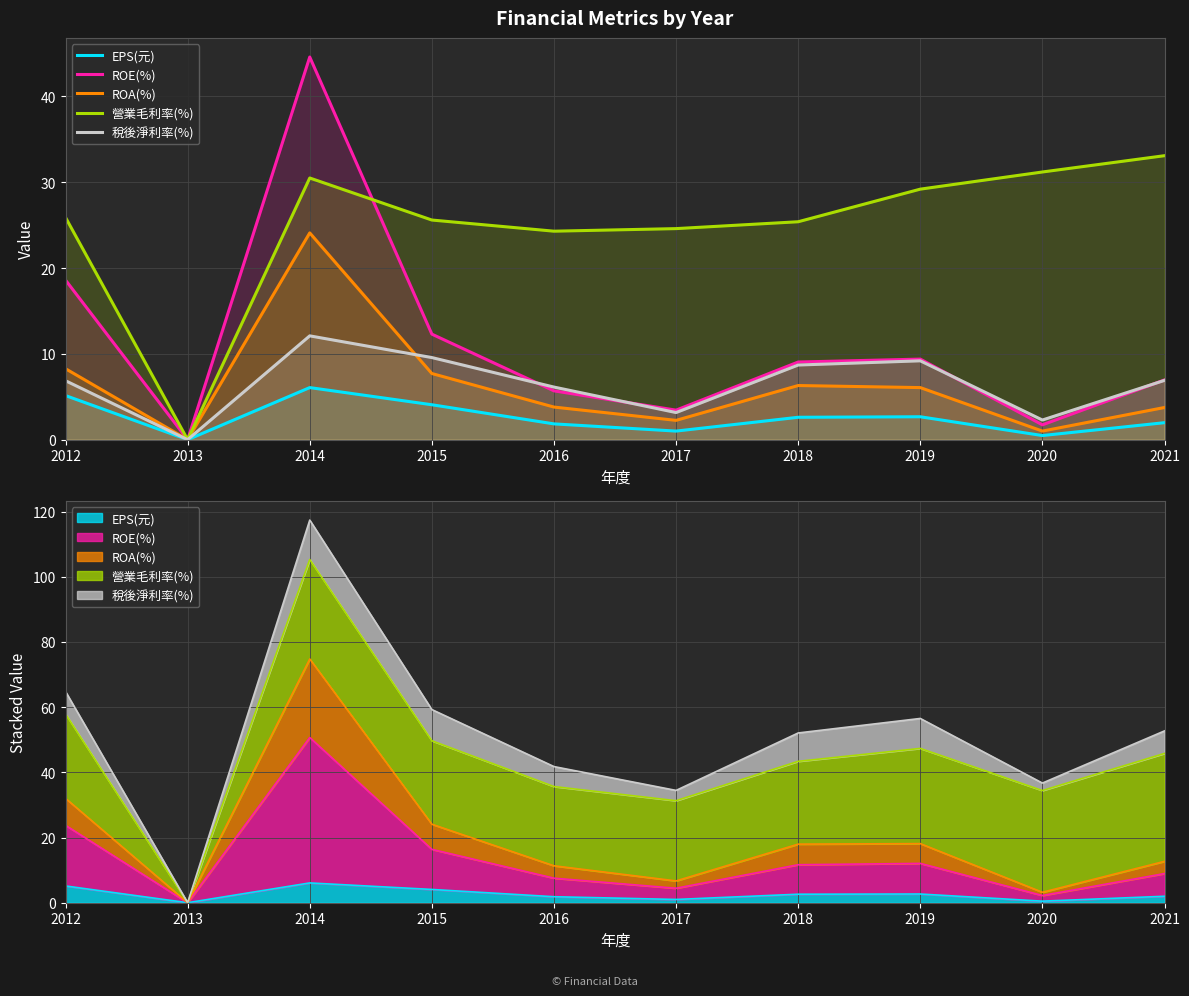

List the series in order of their peak value, highest first.

ROE(%), 營業毛利率(%), ROA(%), 稅後淨利率(%), EPS(元)